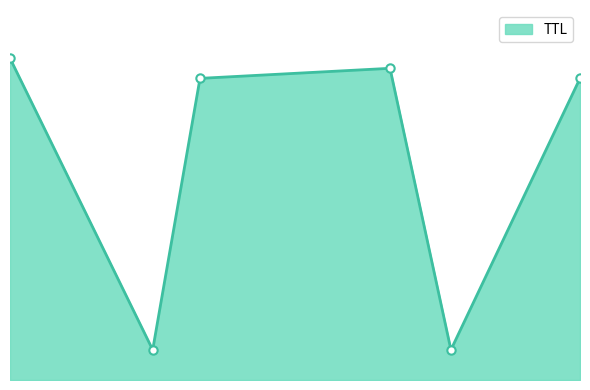

Reading left to right, extract all data points from this chart.

2.8475125492259394=32	3.6110722271550912=3	3.864190396416234=30	4.880885349382879=31	5.206884675993933=3	5.897568328320631=30